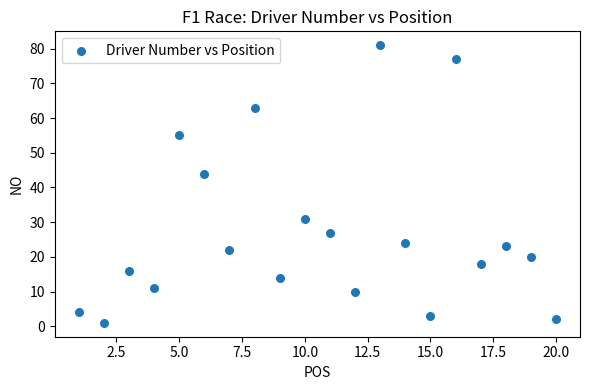

What Y value in the scatter plot is closest to 41?

44